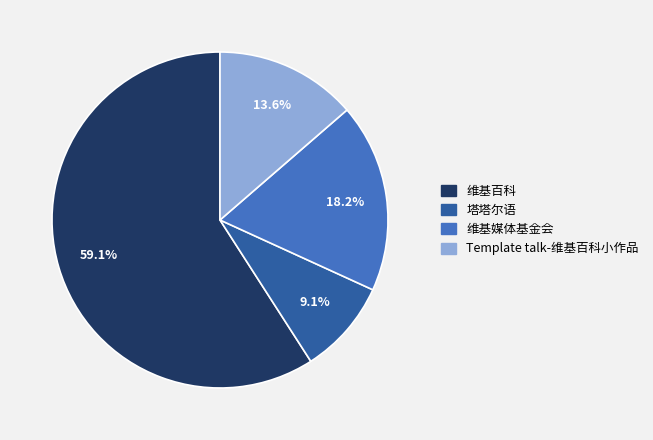

The 塔塔尔语 slice represents 9% of the pie. True or false?

True